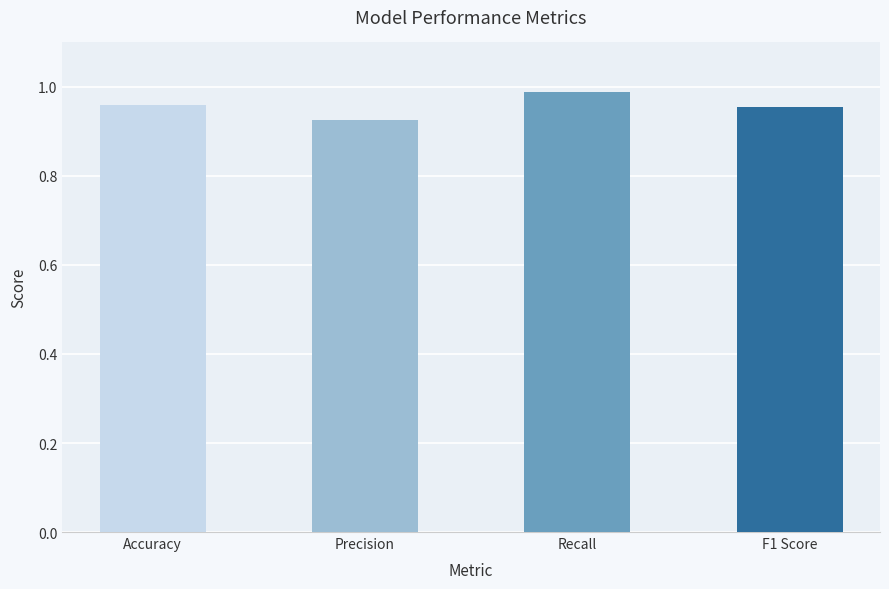

The chart shows a value of 0.3 at F1 Score. True or false?

False